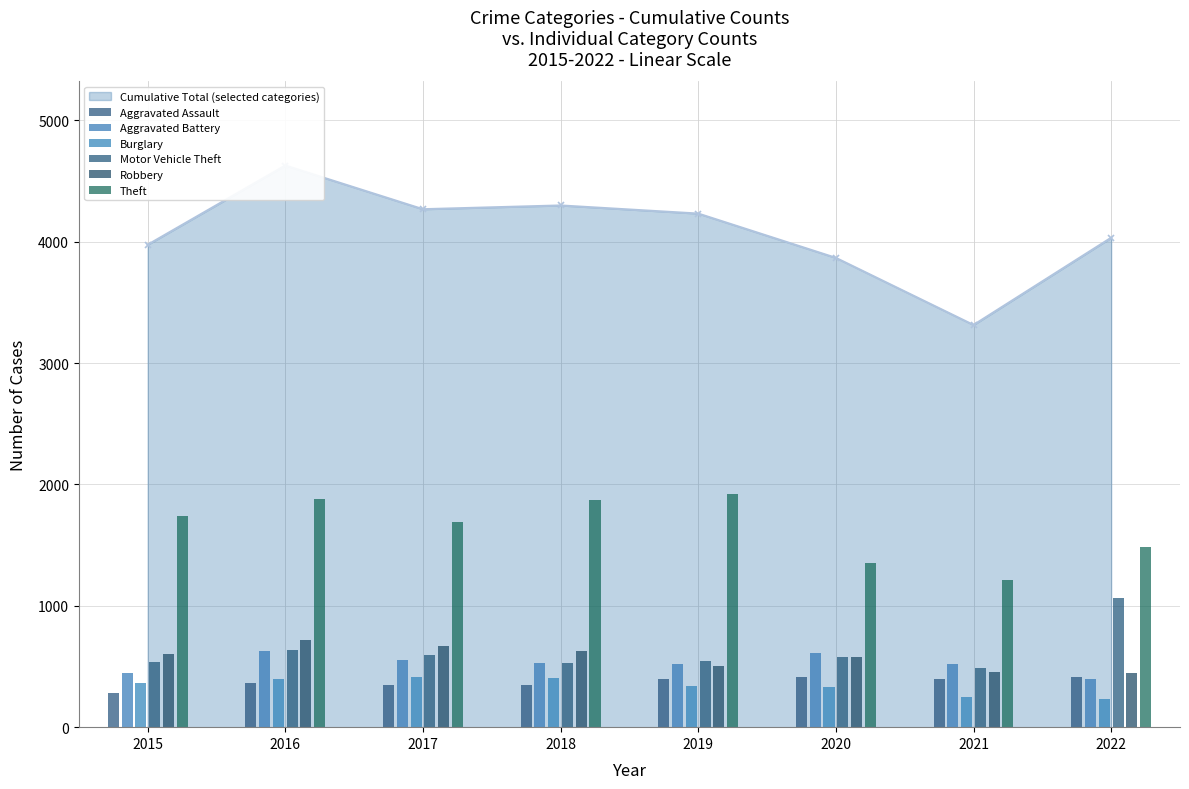

At which label does Robbery reach its minimum?

2022